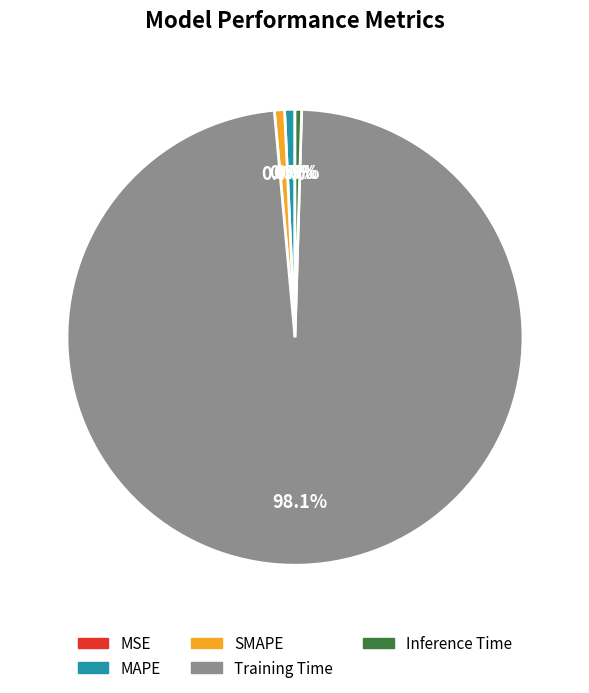

Which category accounts for the majority?

Training Time